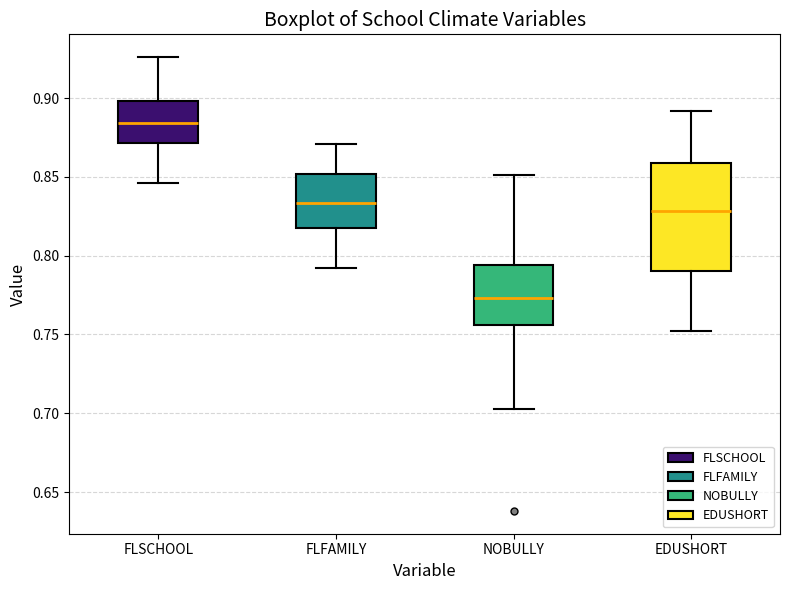

Which box is the tallest, from its lower edge to its upper edge?

EDUSHORT